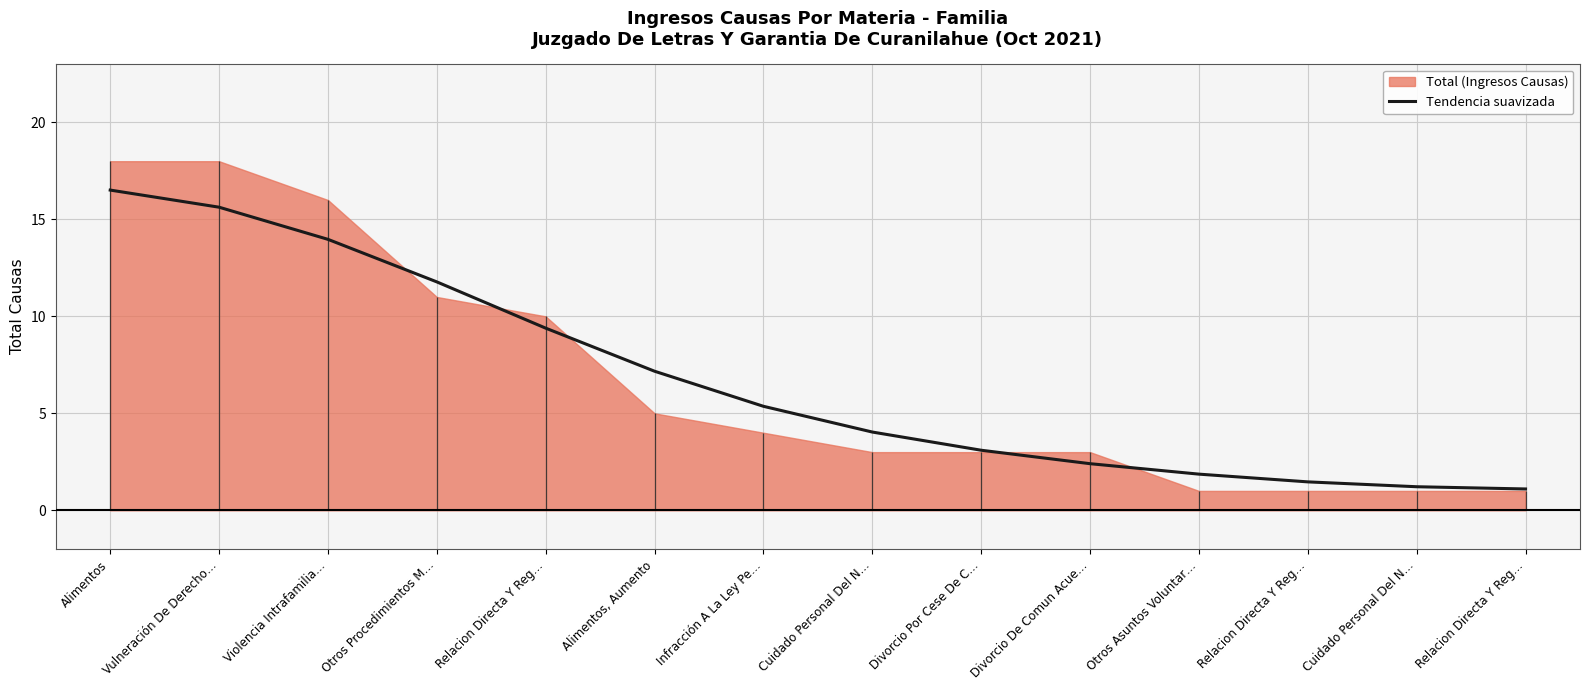

Reading right to left, list all the values displayed in this chart.

1.1	1.2	1.5	1.9	2.4	3.1	4.0	5.4	7.2	9.4	11.8	14.0	15.6	16.5